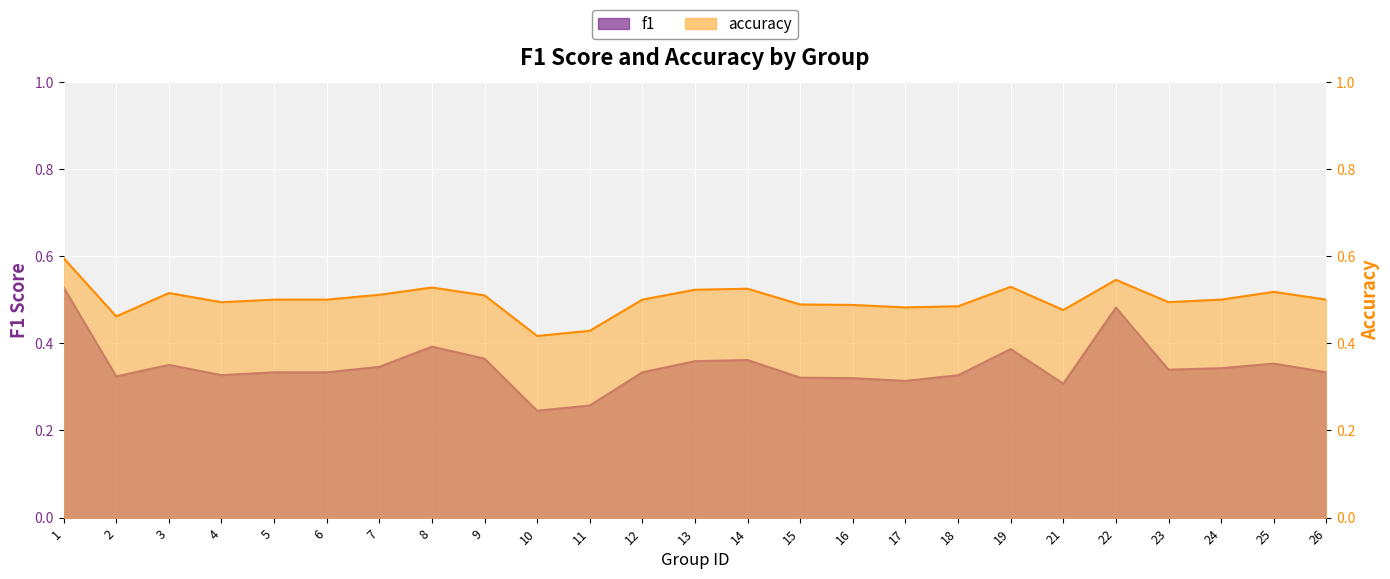

What is the minimum value for accuracy?

0.4